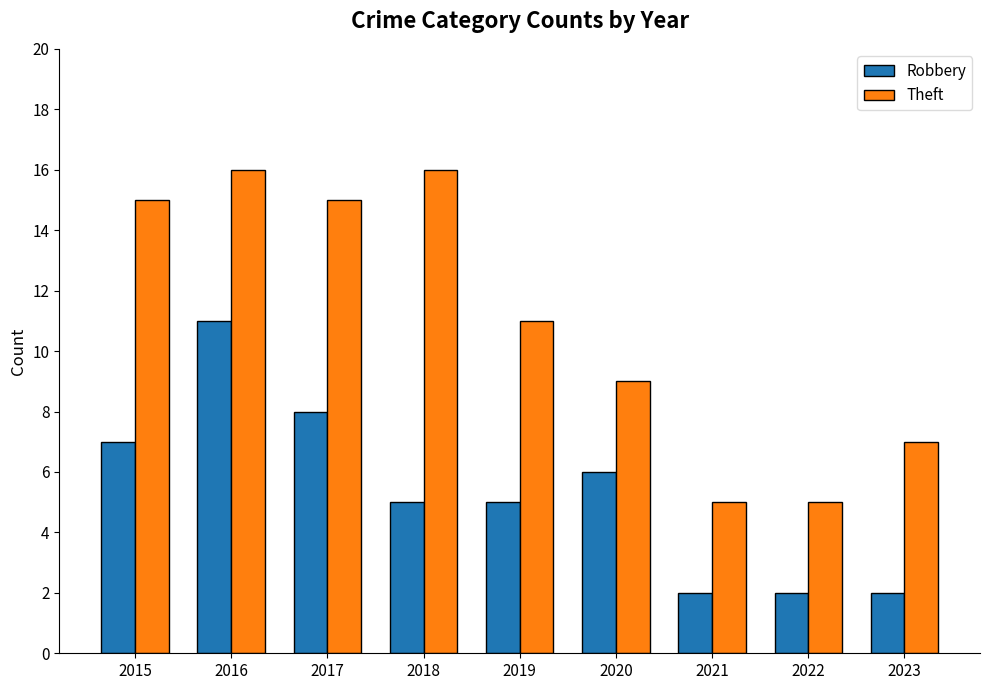

How many bars are there in each group?

2